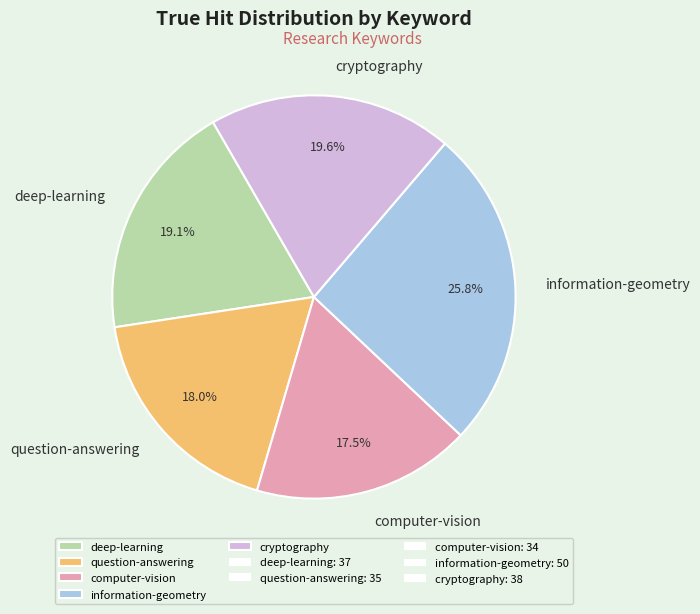

How many slices are in this pie chart?

5